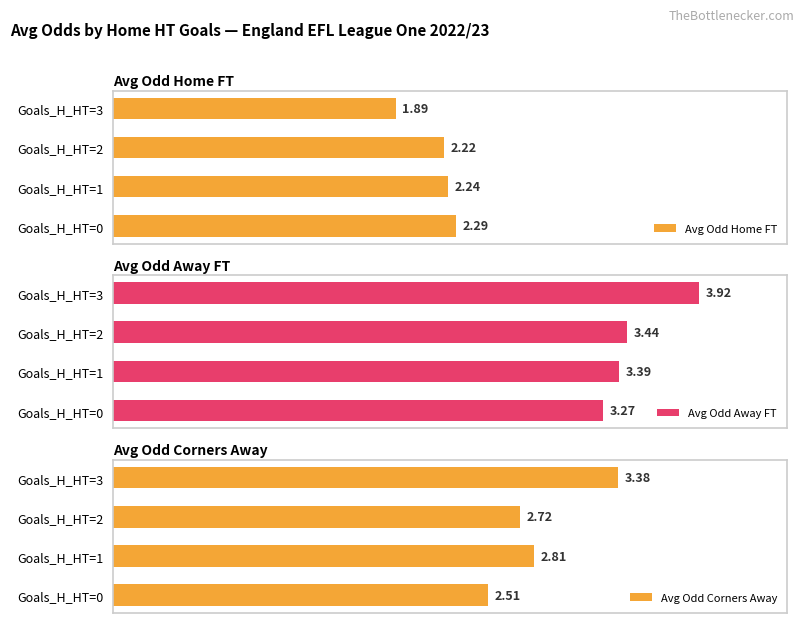

Rank the categories by Avg Odd Home FT value from highest to lowest.

Goals_H_HT=0, Goals_H_HT=1, Goals_H_HT=2, Goals_H_HT=3